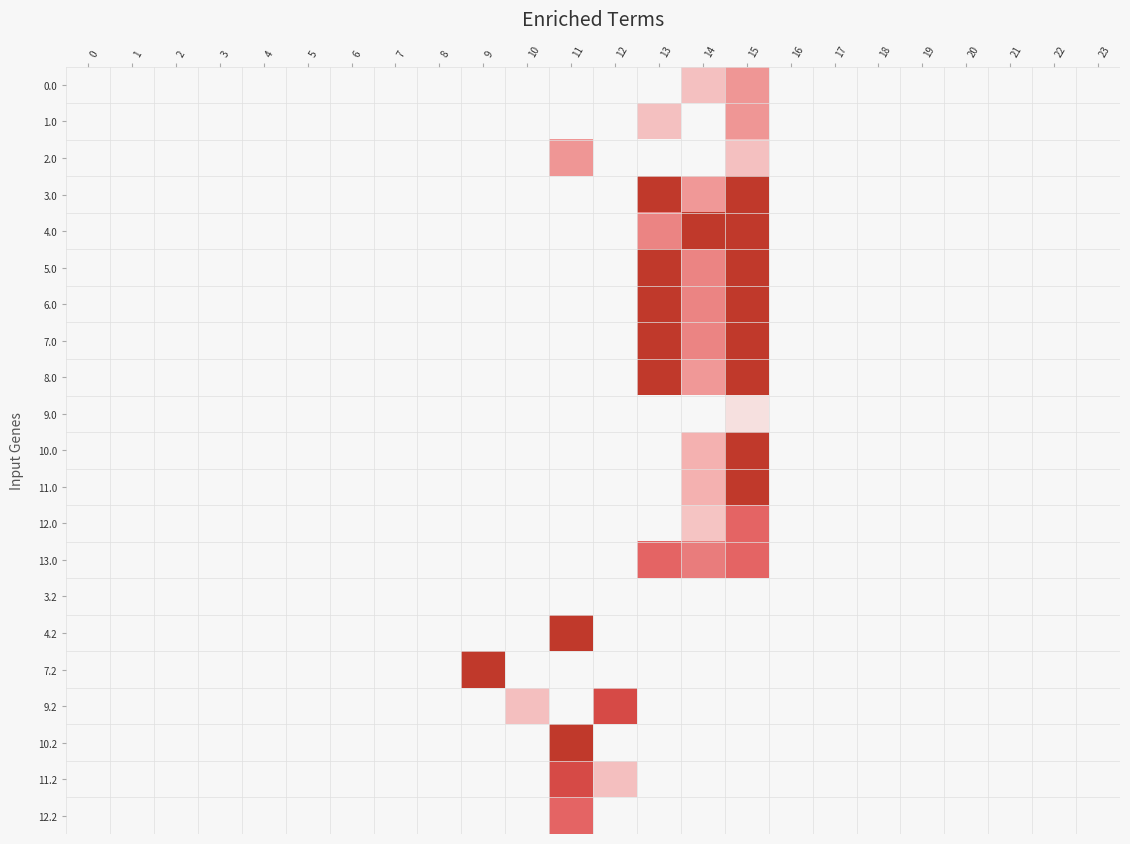

At which category is the sum across all series the highest?

15